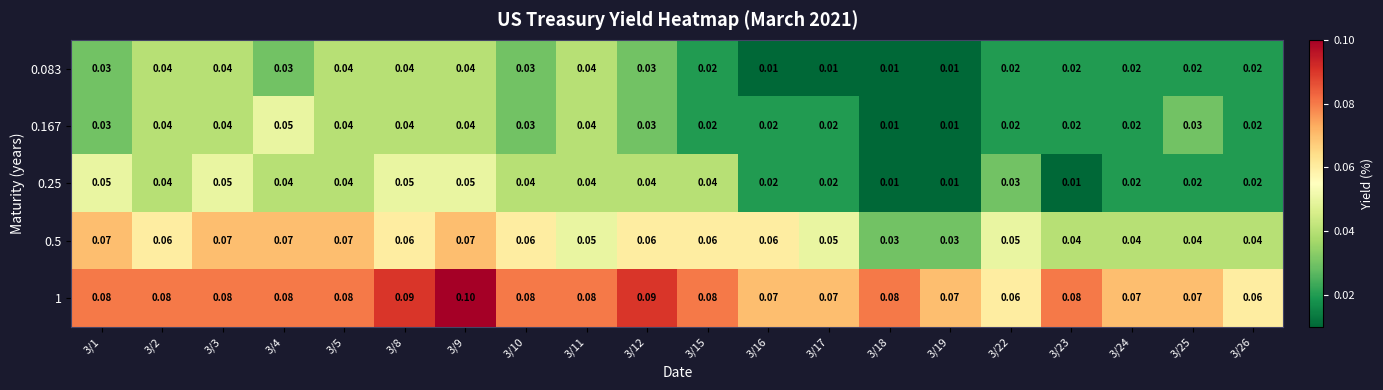

Is the value of 0.5 at 3/23 greater than the value of 0.167 at 3/26?

Yes